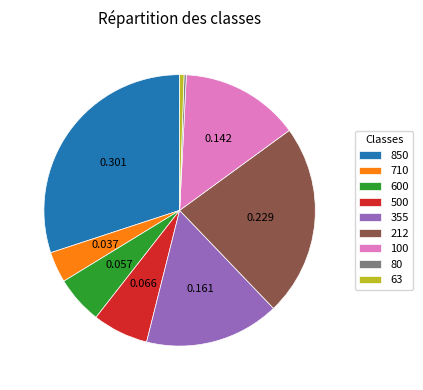

Does 355 represent more than half of the total?

No